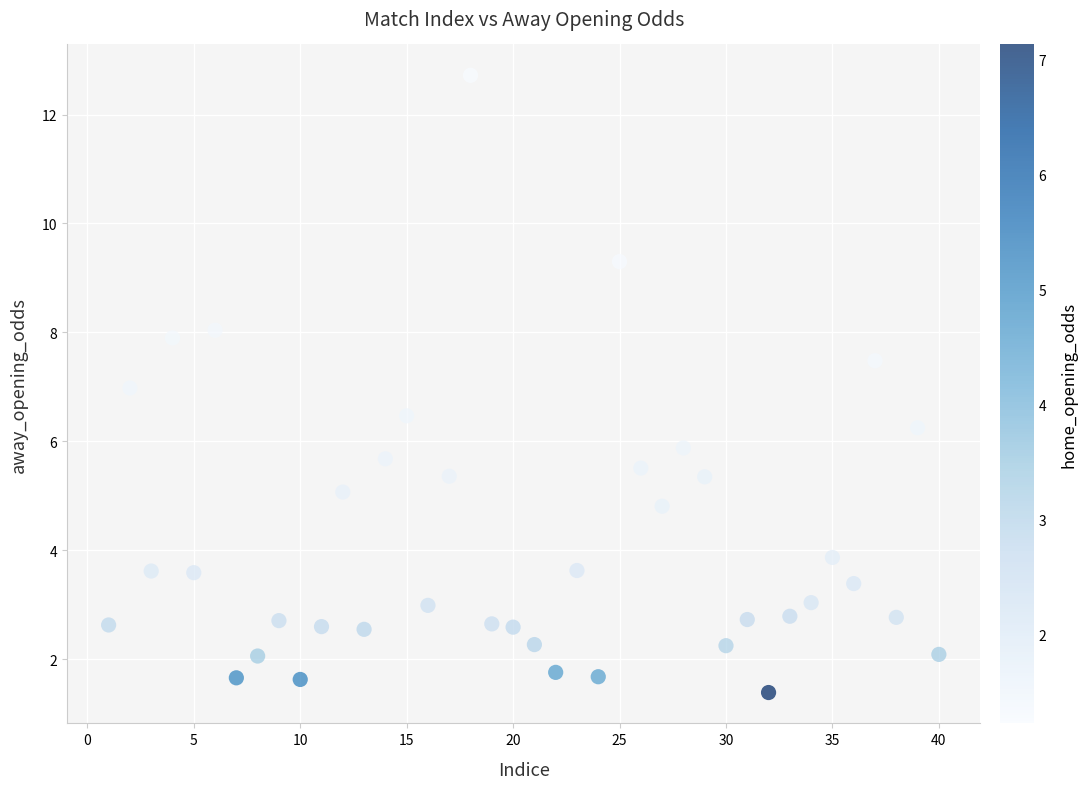

What is the range of Y values (max minus min)?

11.3